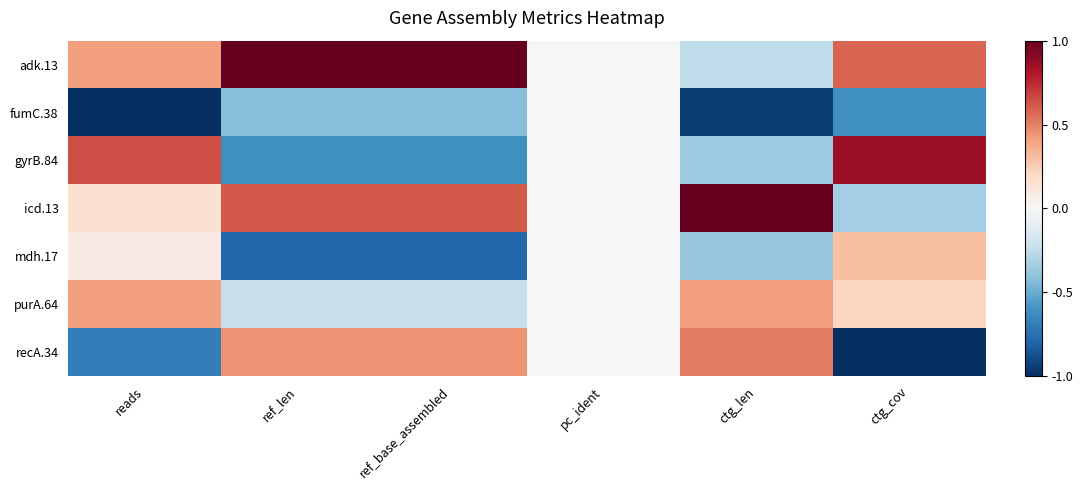

Reading left to right, list all the values displayed in this chart.

adk.13: reads=0.4	ref_len=1.0	ref_base_assembled=1.0	pc_ident=0.0	ctg_len=-0.3	ctg_cov=0.6
fumC.38: reads=-1.0	ref_len=-0.4	ref_base_assembled=-0.4	pc_ident=0.0	ctg_len=-0.9	ctg_cov=-0.6
gyrB.84: reads=0.6	ref_len=-0.6	ref_base_assembled=-0.6	pc_ident=0.0	ctg_len=-0.4	ctg_cov=0.9
icd.13: reads=0.2	ref_len=0.6	ref_base_assembled=0.6	pc_ident=0.0	ctg_len=1.0	ctg_cov=-0.3
mdh.17: reads=0.1	ref_len=-0.8	ref_base_assembled=-0.8	pc_ident=0.0	ctg_len=-0.4	ctg_cov=0.3
purA.64: reads=0.4	ref_len=-0.2	ref_base_assembled=-0.2	pc_ident=0.0	ctg_len=0.4	ctg_cov=0.2
recA.34: reads=-0.7	ref_len=0.4	ref_base_assembled=0.4	pc_ident=0.0	ctg_len=0.5	ctg_cov=-1.0